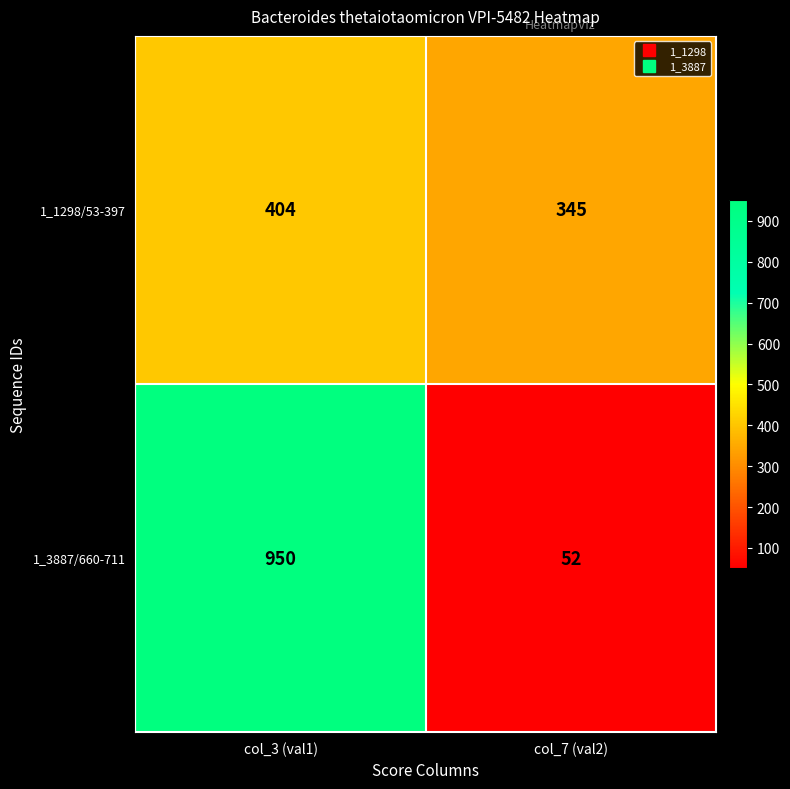

Reading left to right, list all the values displayed in this chart.

1_1298/53-397: col_3 (val1)=404	col_7 (val2)=345
1_3887/660-711: col_3 (val1)=950	col_7 (val2)=52